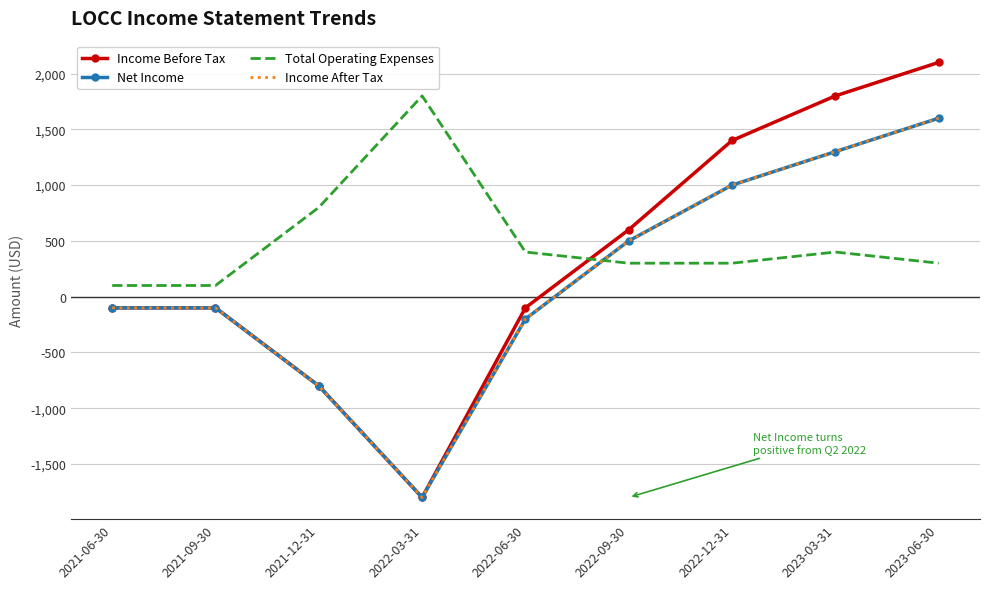

Where is Income After Tax nearest to the value -100?

2021-06-30